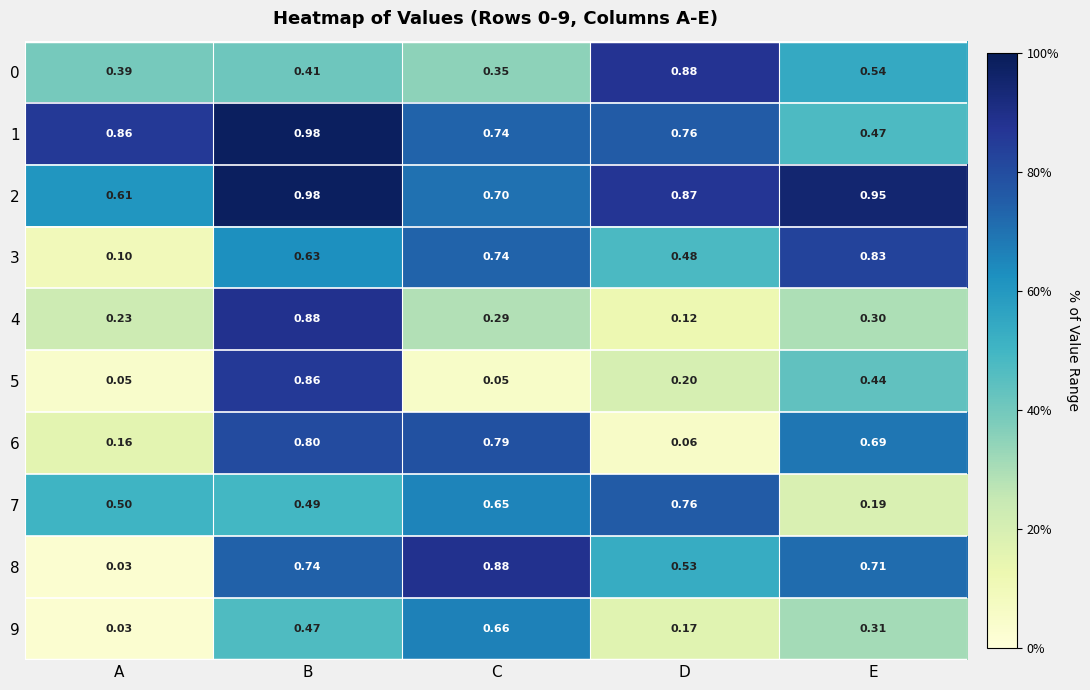

At which category is the sum across all series the highest?

B